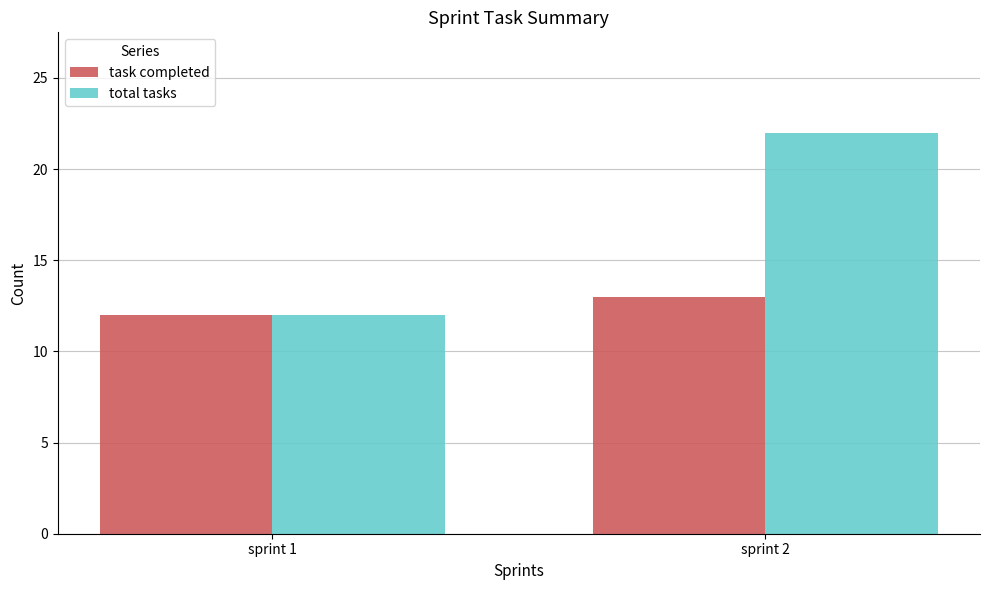

Which series has the largest range (max minus min)?

total tasks